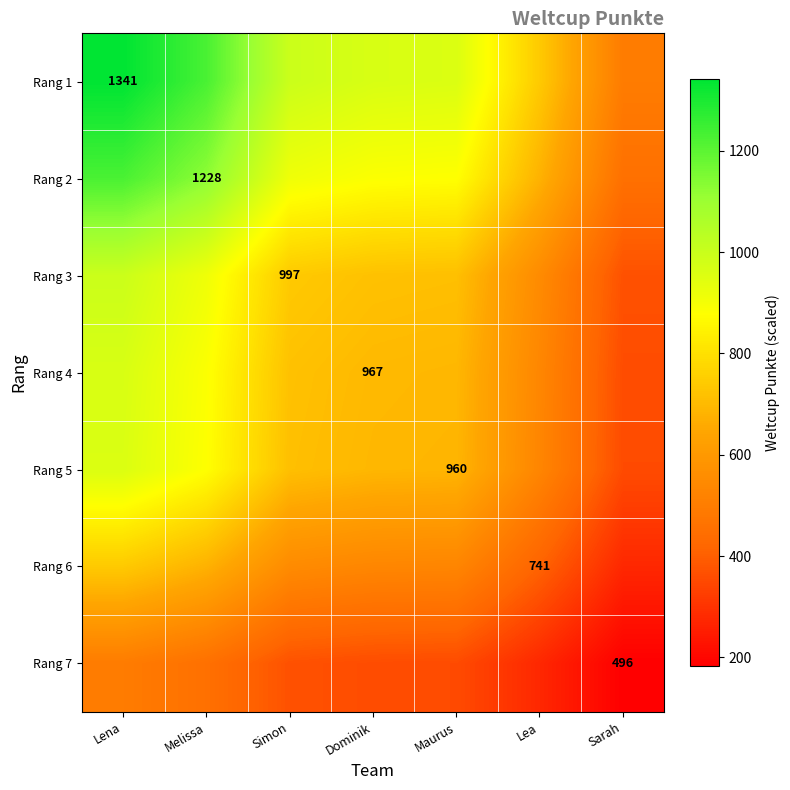

Rank the series by their maximum value, from highest to lowest.

Rang 1, Rang 2, Rang 3, Rang 4, Rang 5, Rang 6, Rang 7